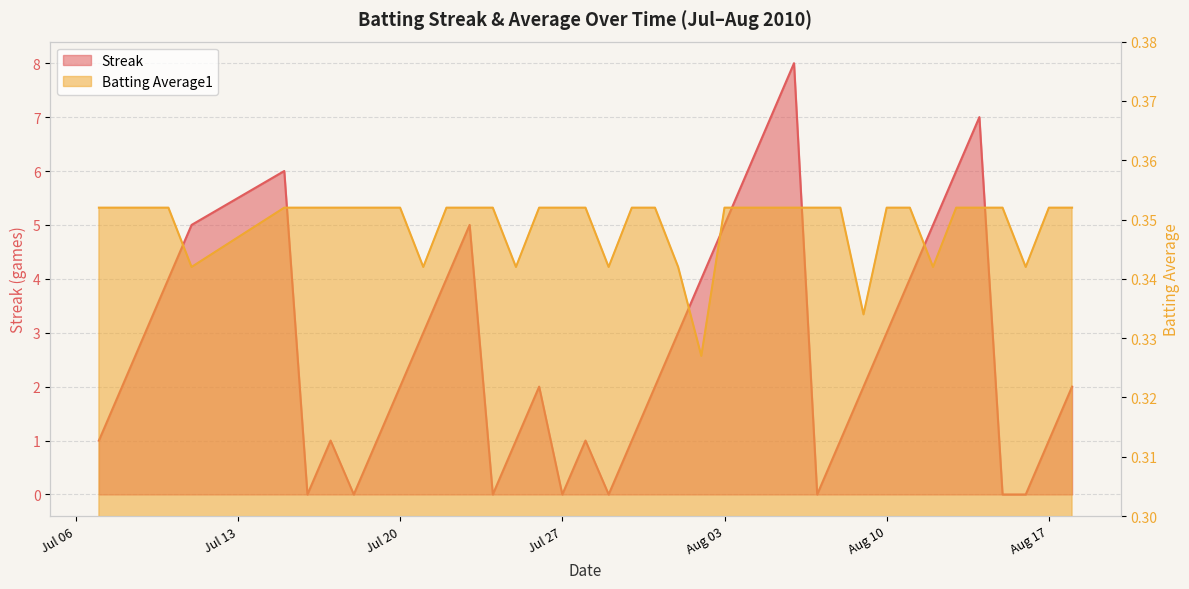

True or false: Streak has a value of 1.0 at 2010-07-17.

True